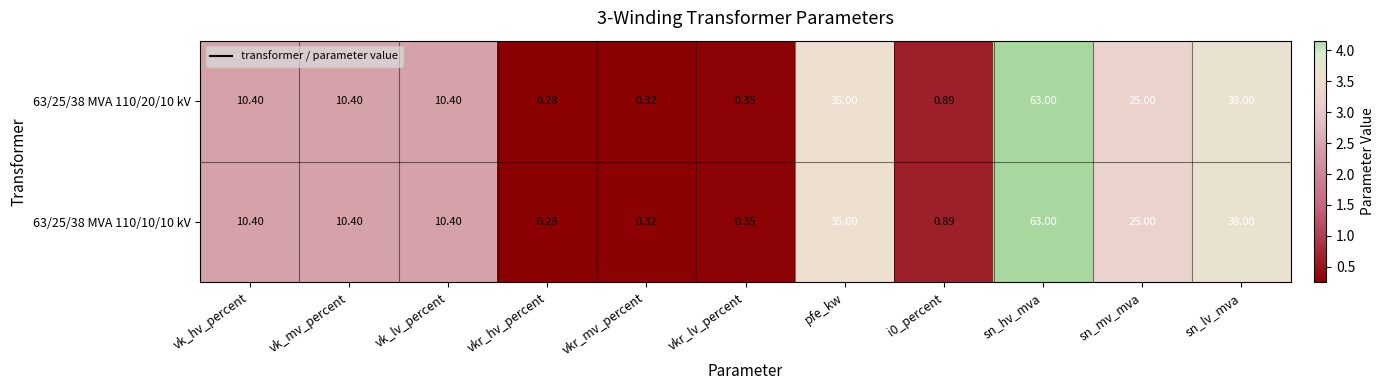

Where is 63/25/38 MVA 110/10/10 kV nearest to the value 31?

pfe_kw